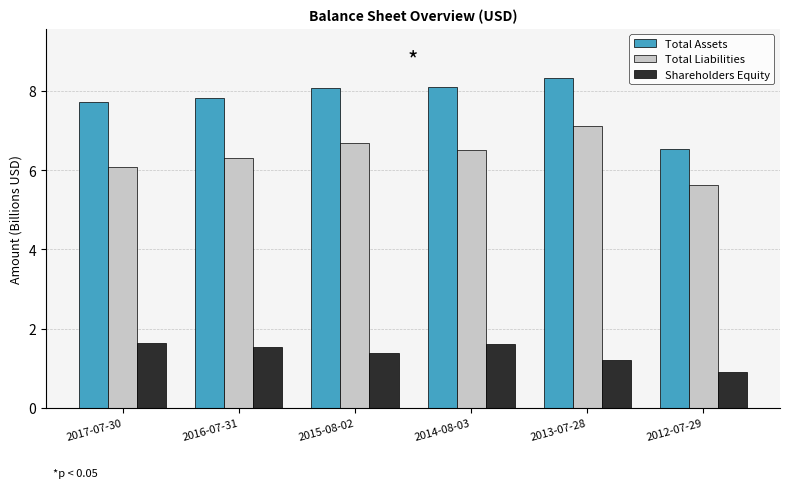

The value of Total Liabilities at 2015-08-02 is 6.7. True or false?

True